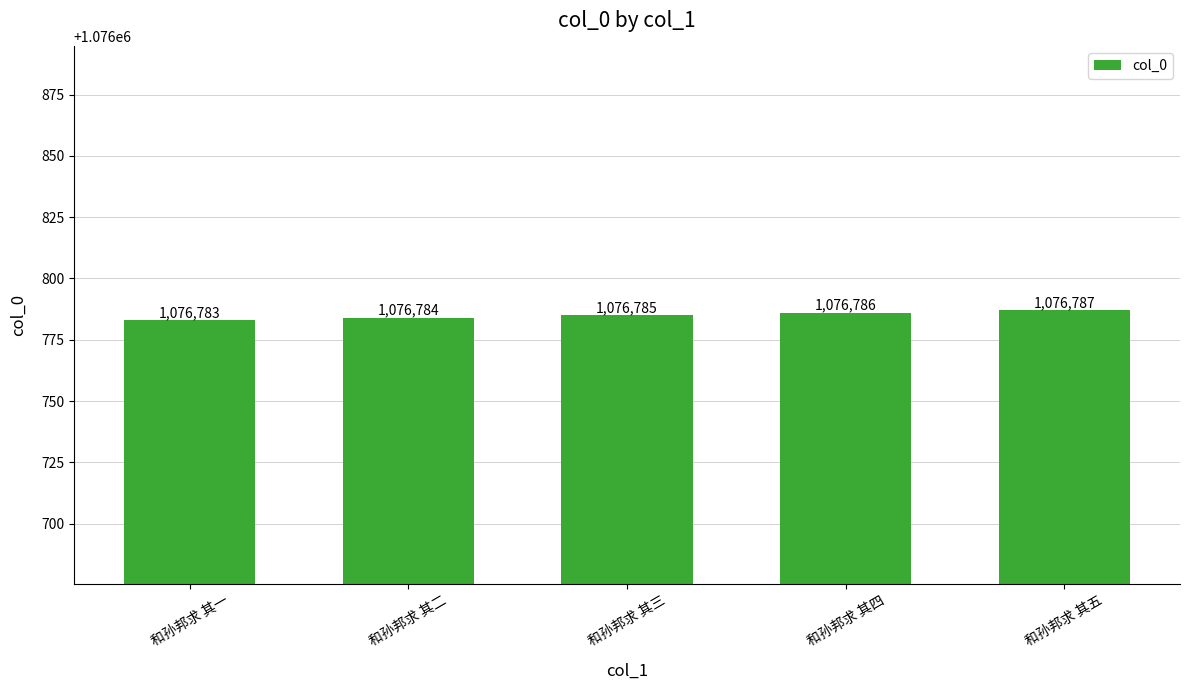

Where is the data nearest to the value 1076785?

和孙邦求 其三